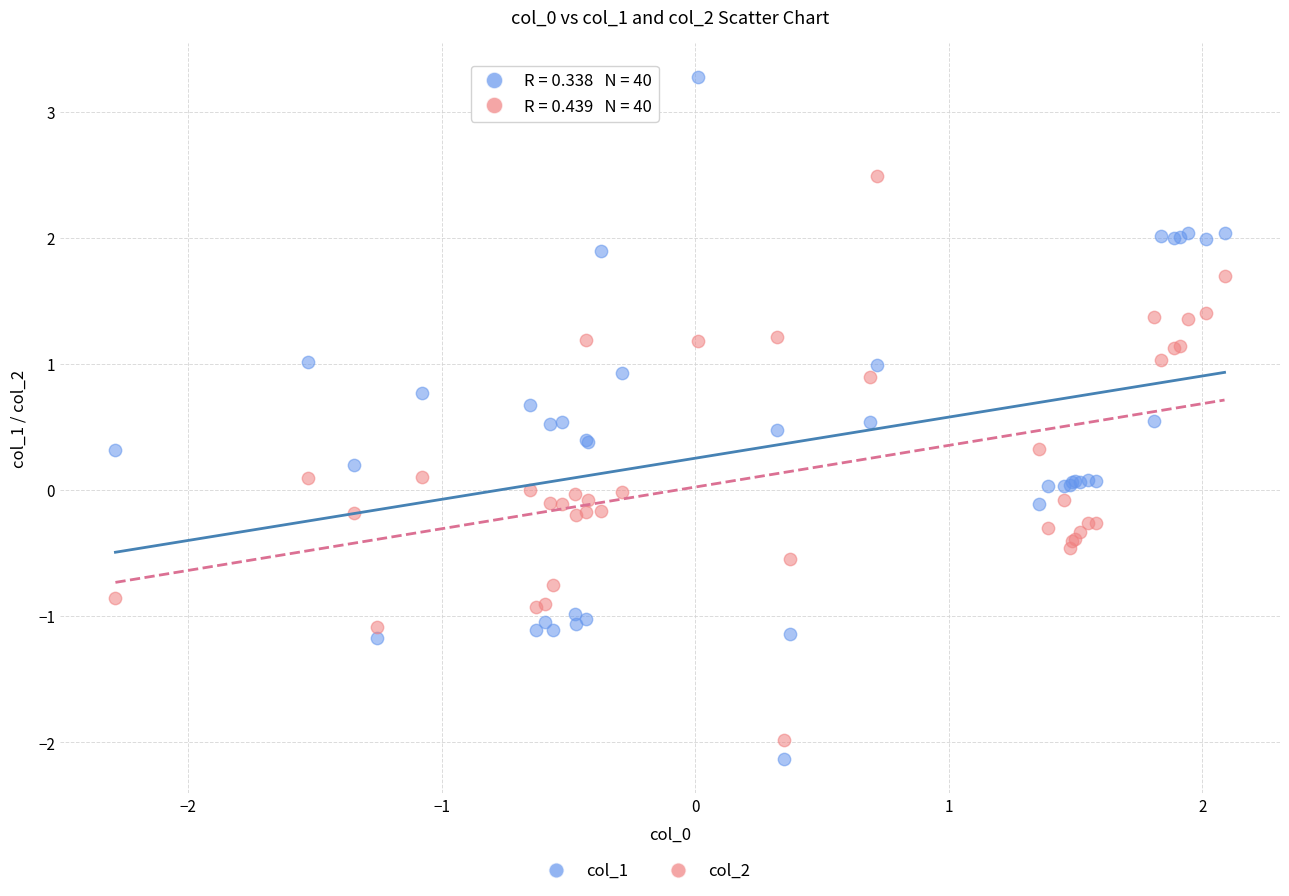

Which series reaches the minimum Y coordinate?

col_1